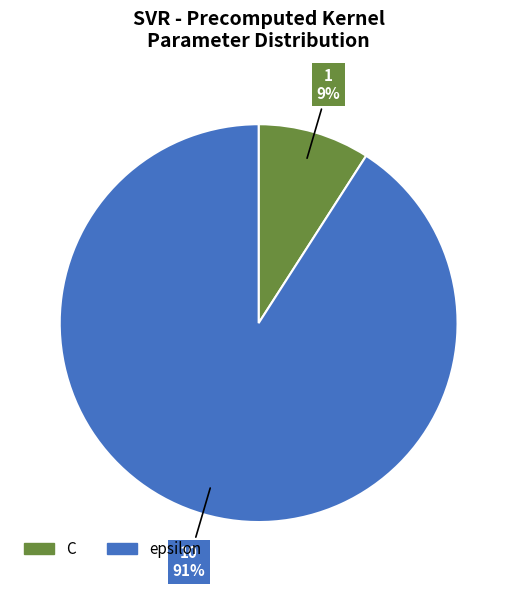

Does any single category account for the majority?

Yes